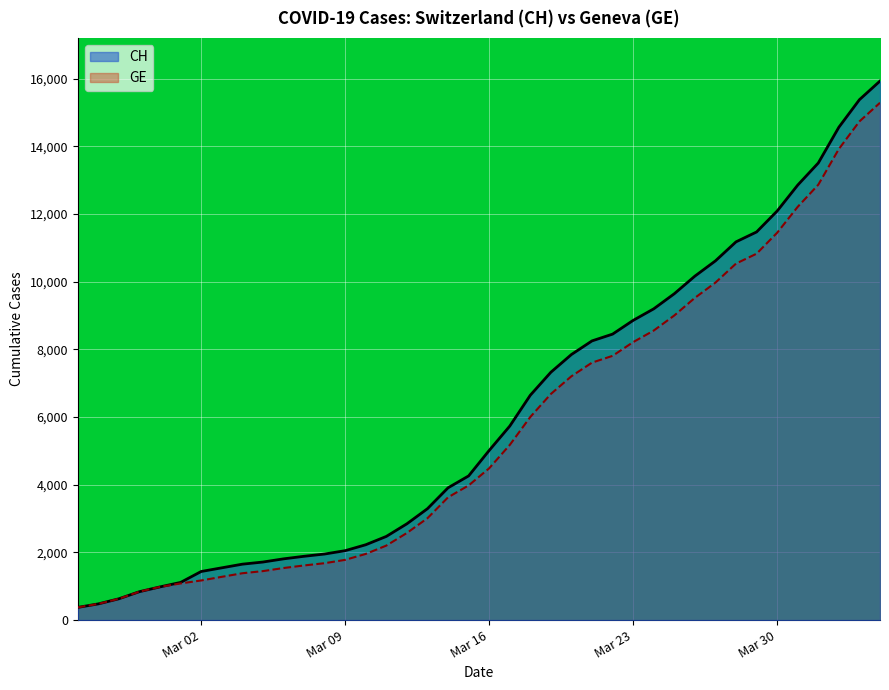

Reading right to left, transcribe all the data shown in this chart.

CH: 15926	15375	14561	13505	12852	12086	11467	11175	10613	10162	9642	9196	8855	8449	8249	7847	7323	6644	5731	5012	4259	3908	3291	2845	2472	2226	2051	1952	1885	1809	1715	1652	1544	1436	1113	981	840	630	479	375
GE: 15284	14733	13919	12863	12210	11444	10825	10533	9971	9520	9000	8554	8213	7807	7607	7205	6681	6002	5174	4485	3978	3627	3010	2574	2201	1955	1780	1681	1614	1538	1447	1384	1278	1171	1083	981	840	630	479	375